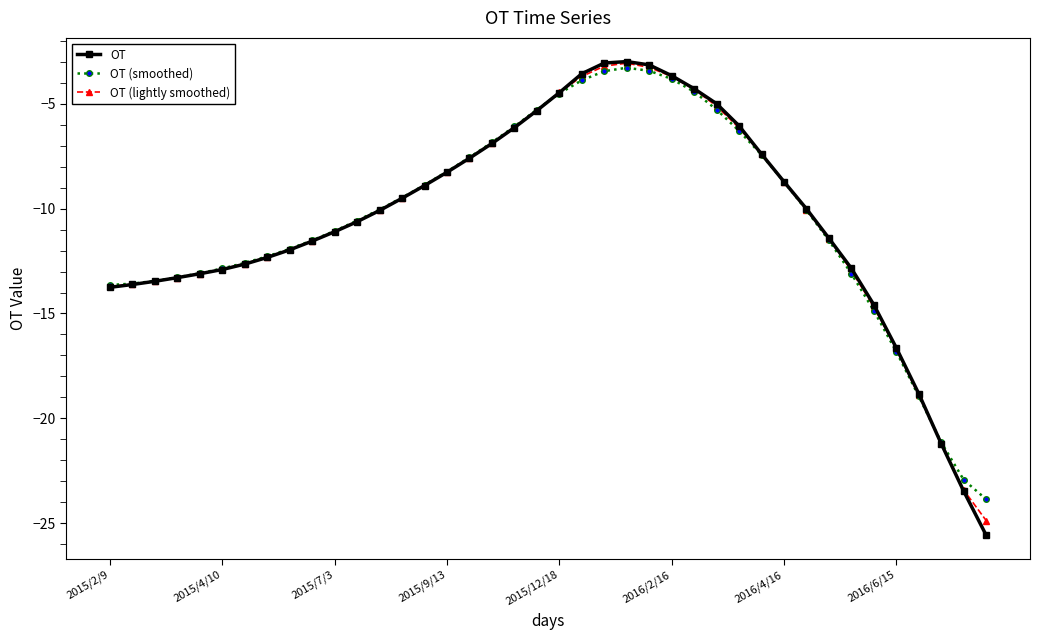

What is the value of the OT (smoothed) point at the 2nd from the left?

-13.6